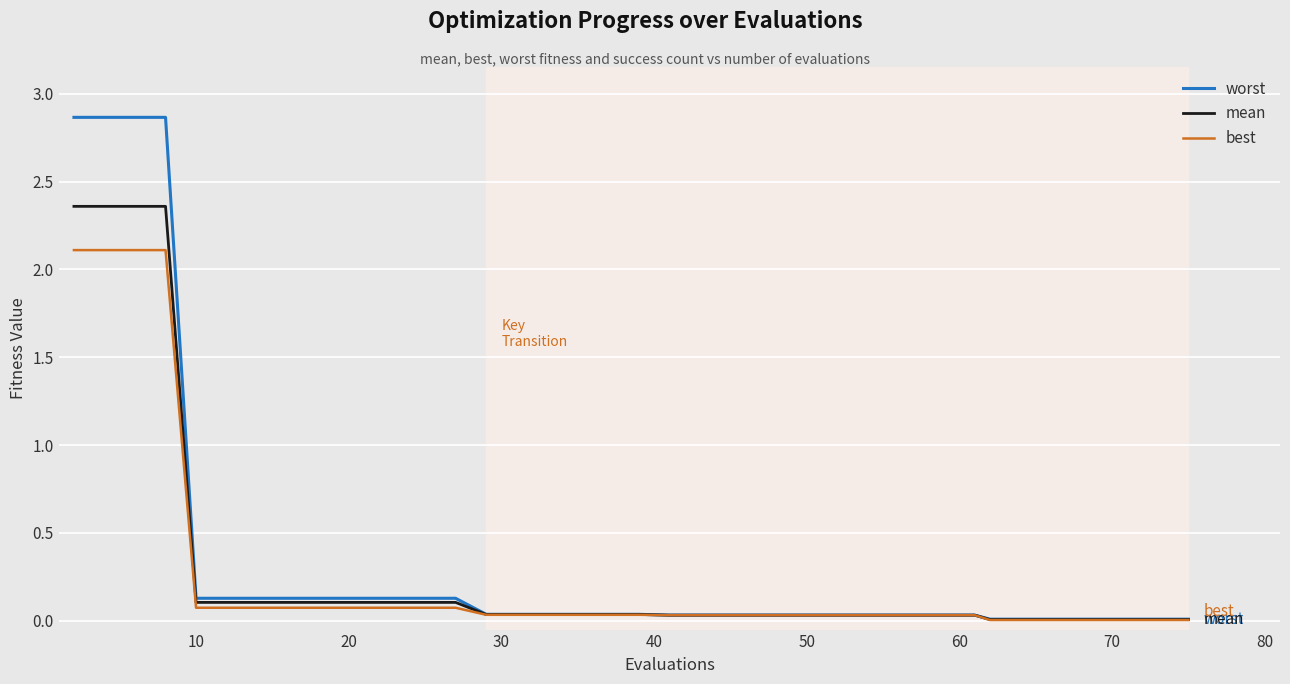

Which series has the widest spread of values?

worst